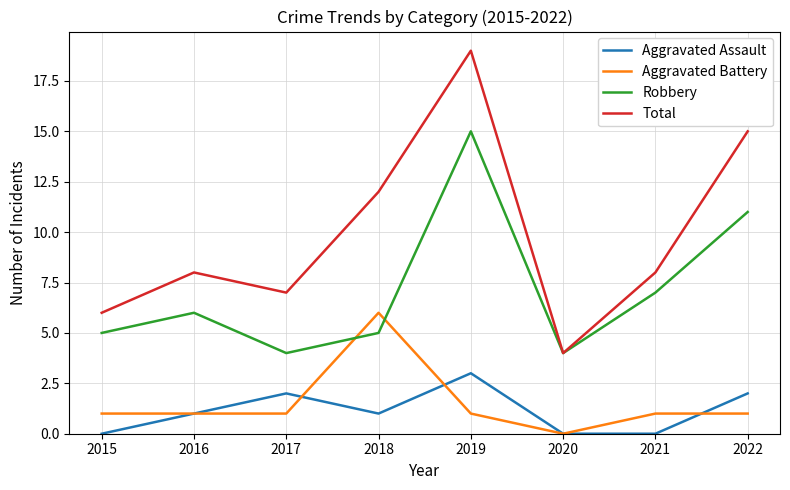

What is the average value of the Total series?

10